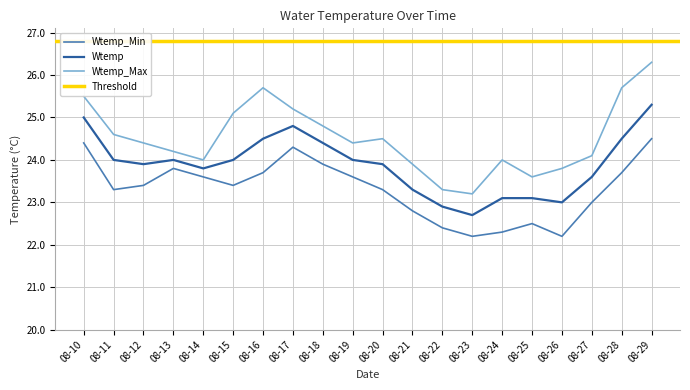

Reading right to left, what are all the values shown in this chart?

Wtemp_Min: 24.5	23.7	23.0	22.2	22.5	22.3	22.2	22.4	22.8	23.3	23.6	23.9	24.3	23.7	23.4	23.6	23.8	23.4	23.3	24.4
Wtemp: 25.3	24.5	23.6	23.0	23.1	23.1	22.7	22.9	23.3	23.9	24.0	24.4	24.8	24.5	24.0	23.8	24.0	23.9	24.0	25.0
Wtemp_Max: 26.3	25.7	24.1	23.8	23.6	24.0	23.2	23.3	23.9	24.5	24.4	24.8	25.2	25.7	25.1	24.0	24.2	24.4	24.6	25.5